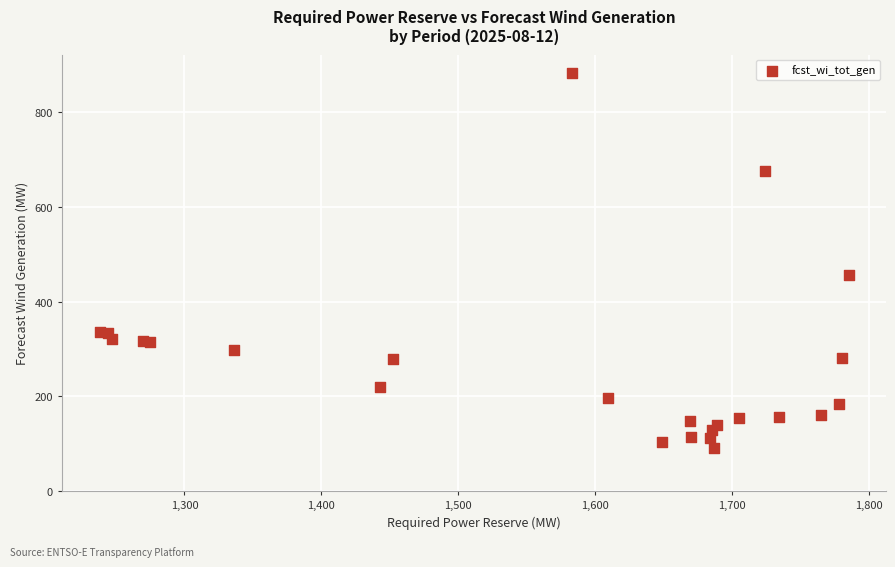

What Y value in the scatter plot is closest to 486?

457